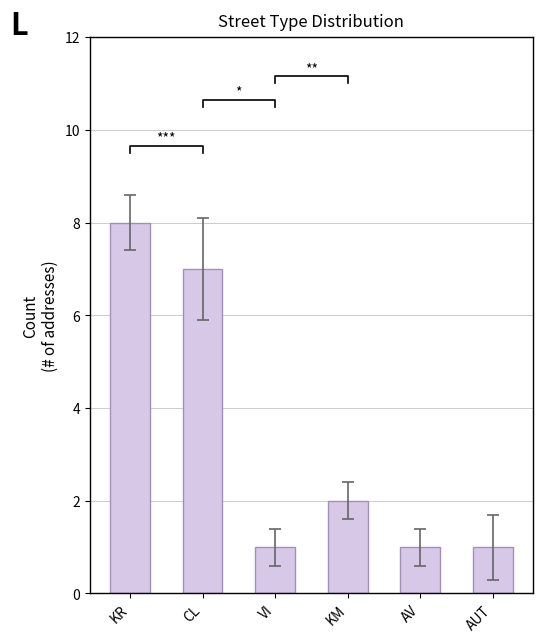

List the labels in order of value, smallest first.

VI, AV, AUT, KM, CL, KR